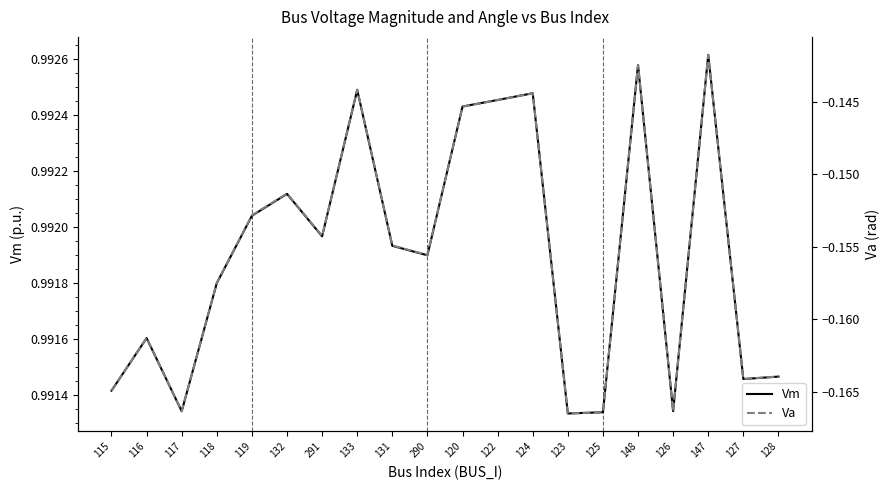

Which series has the largest total across all categories?

Vm